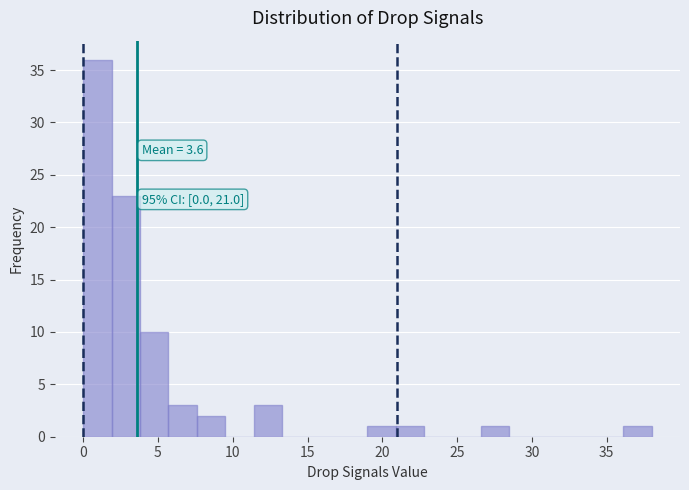

Read against the x-axis, roughly where is the centre of the tallest bar?

1.0